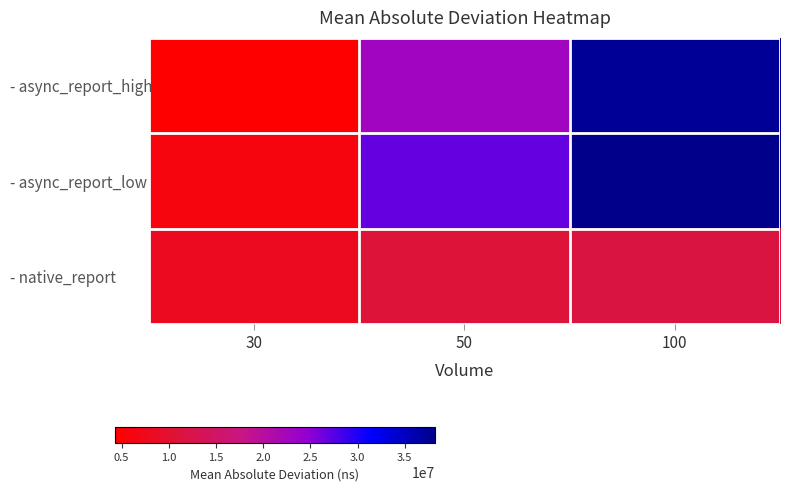

What is the minimum value shown in the chart?

4309514.9